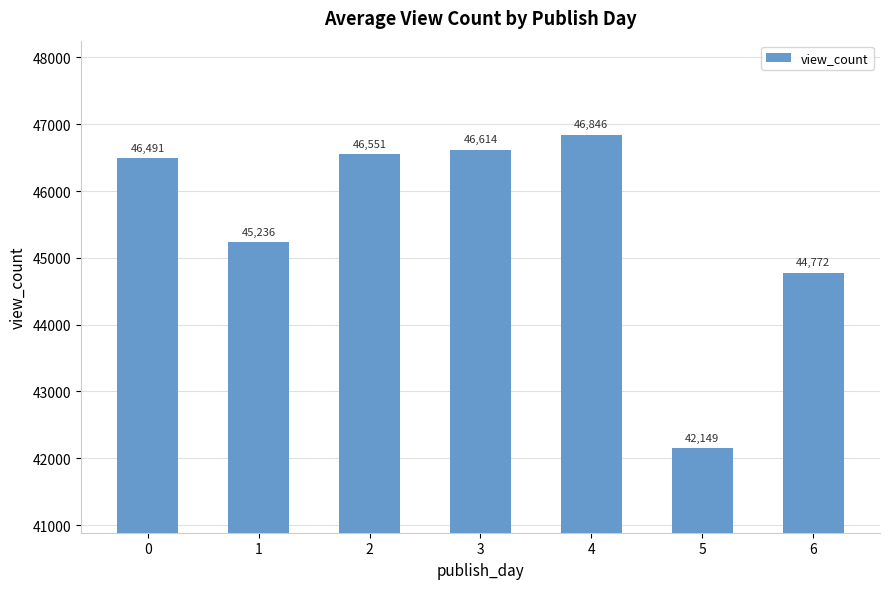

Which category has the lowest value across all series?

5